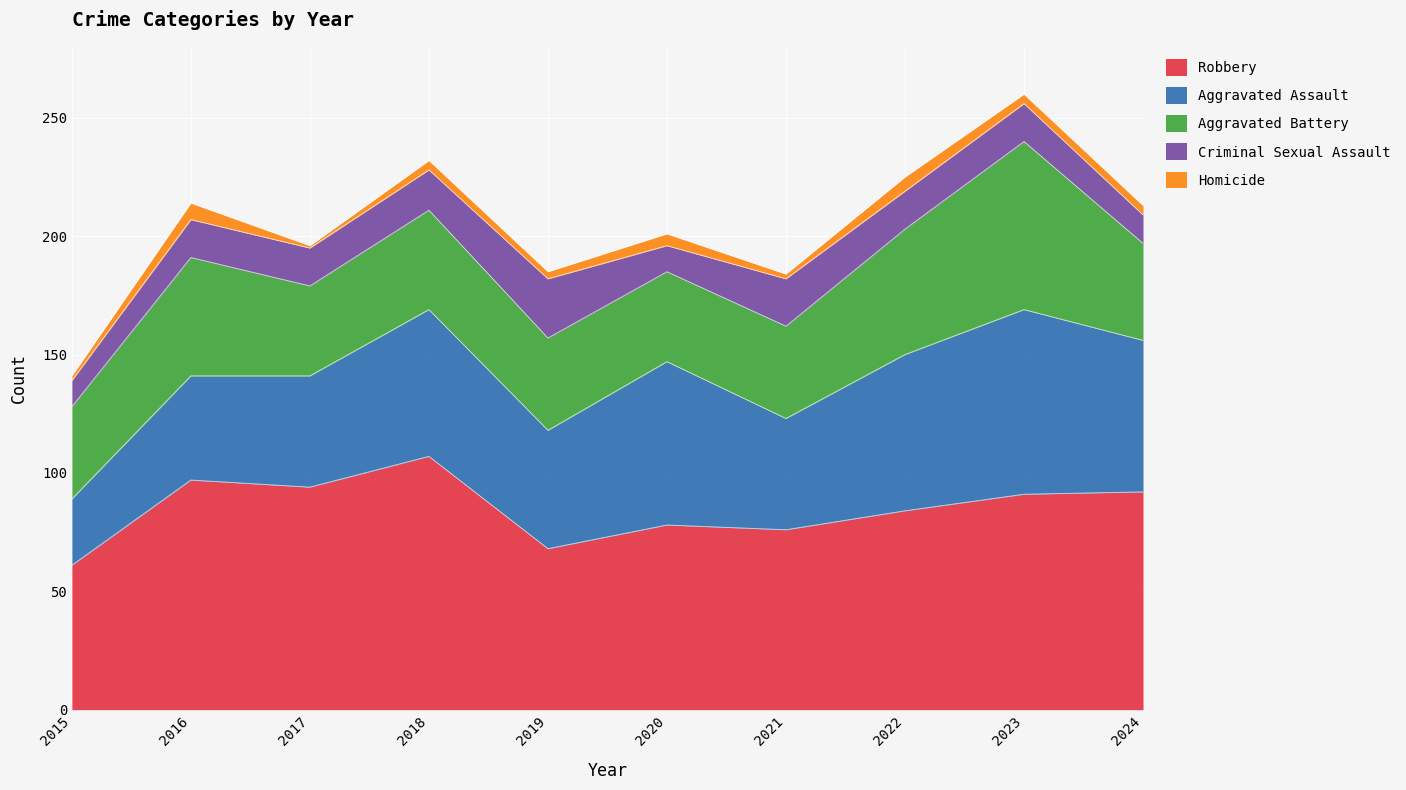

Which label corresponds to the smallest value in the chart?

2017